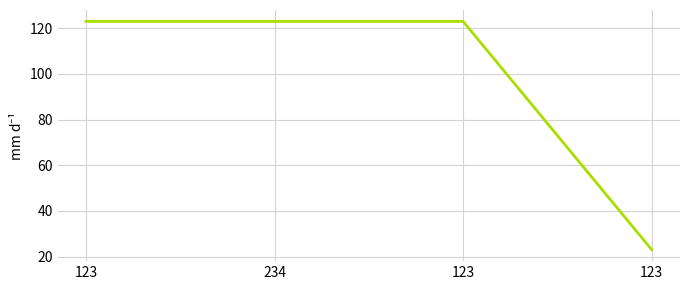

Where is the data nearest to the value 73?

123